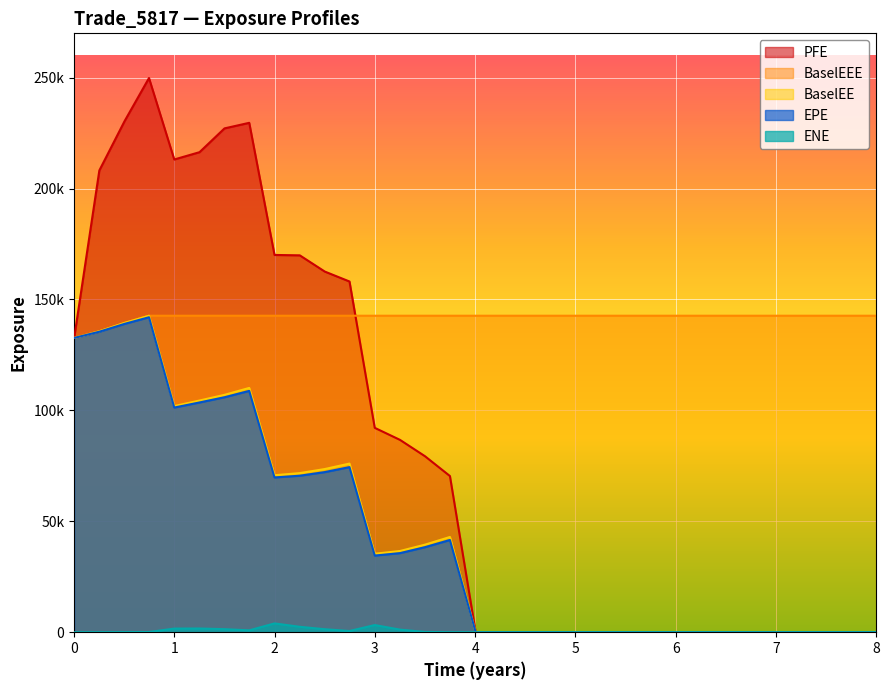

What is the highest value of the BaselEEE series?

142683.0